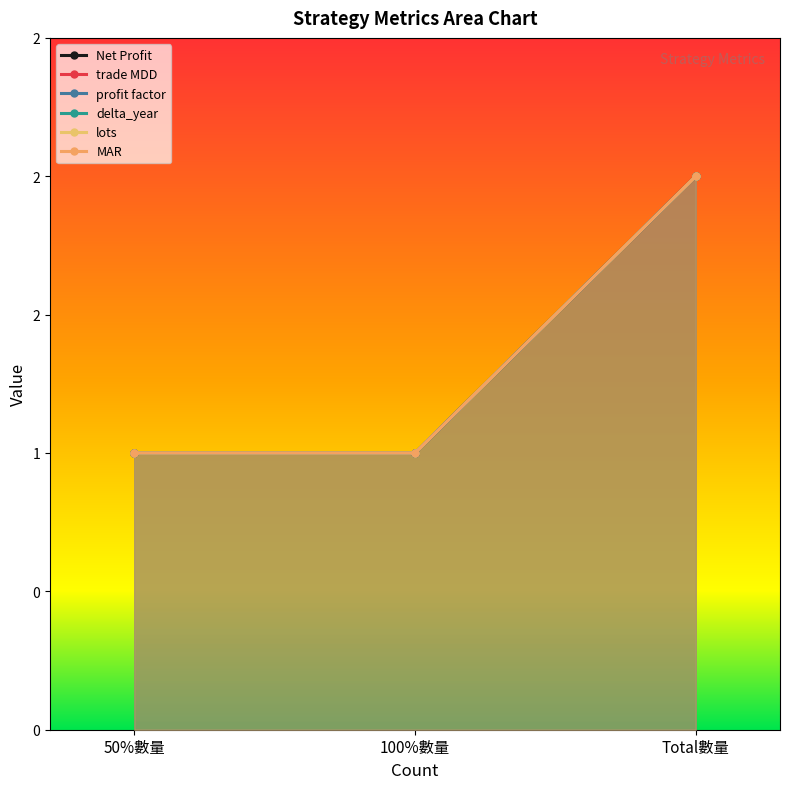

Which series has the largest total across all categories?

Net Profit